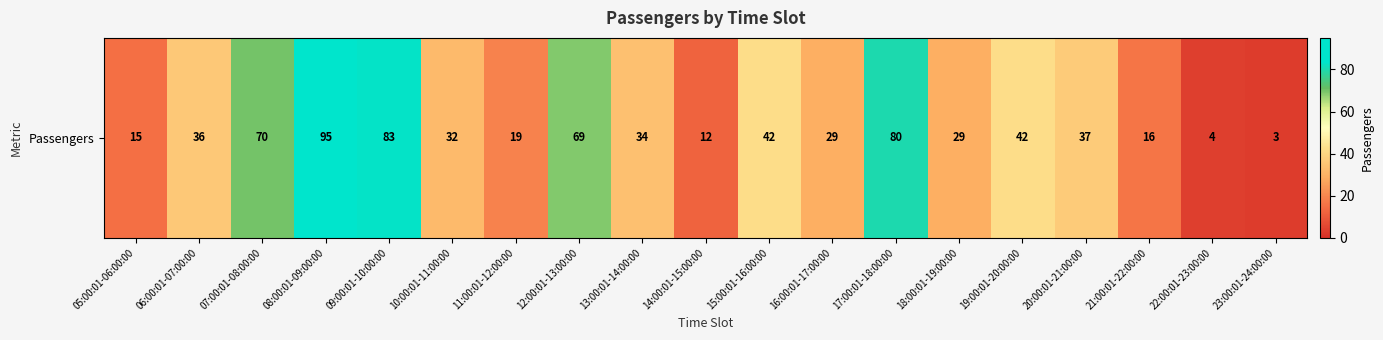

Where does the data first go above 34?

06:00:01-07:00:00